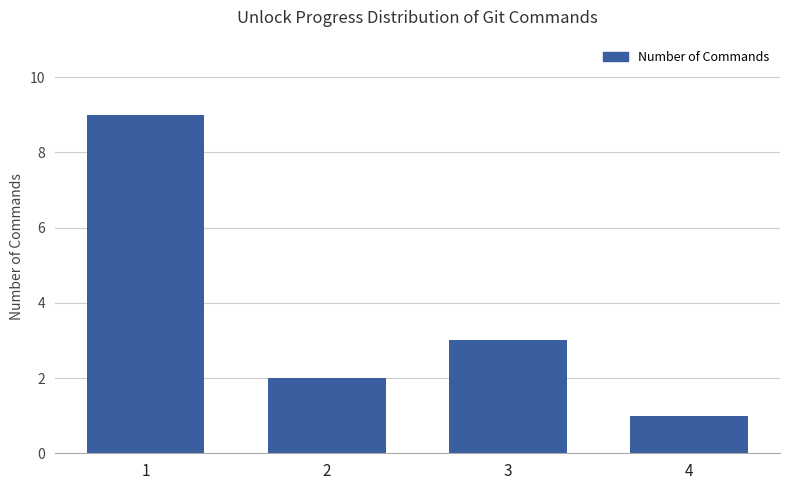

What is the maximum value shown in the chart?

9